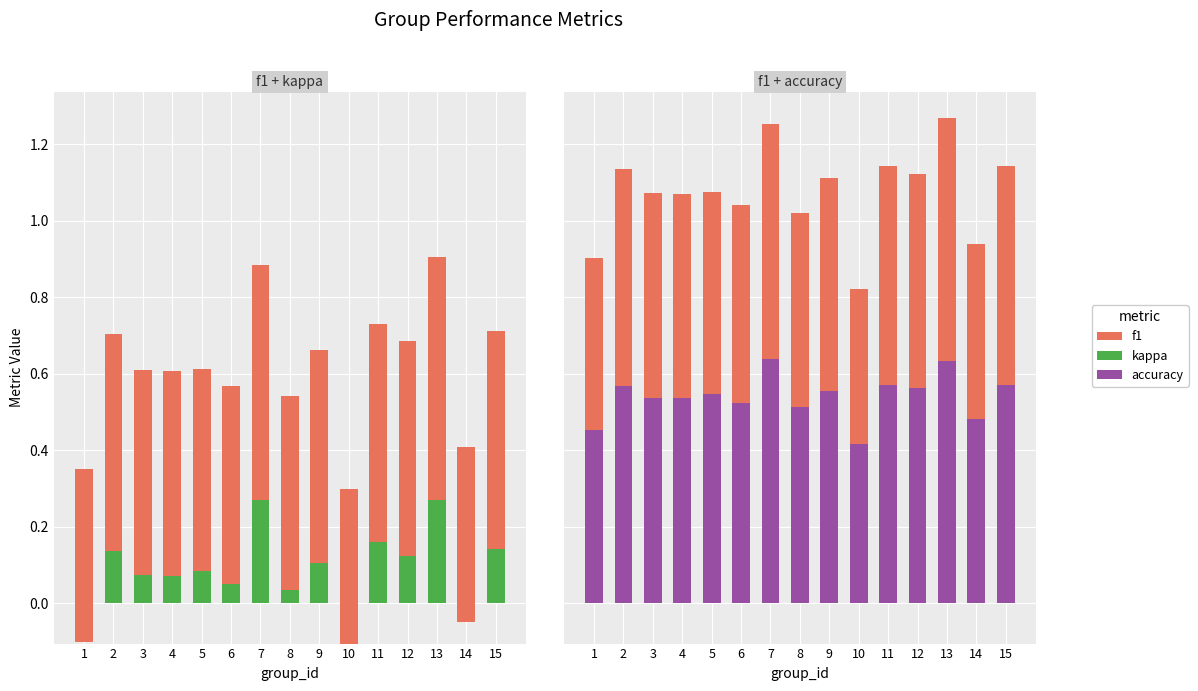

What value does the accuracy series have at 15?

0.6